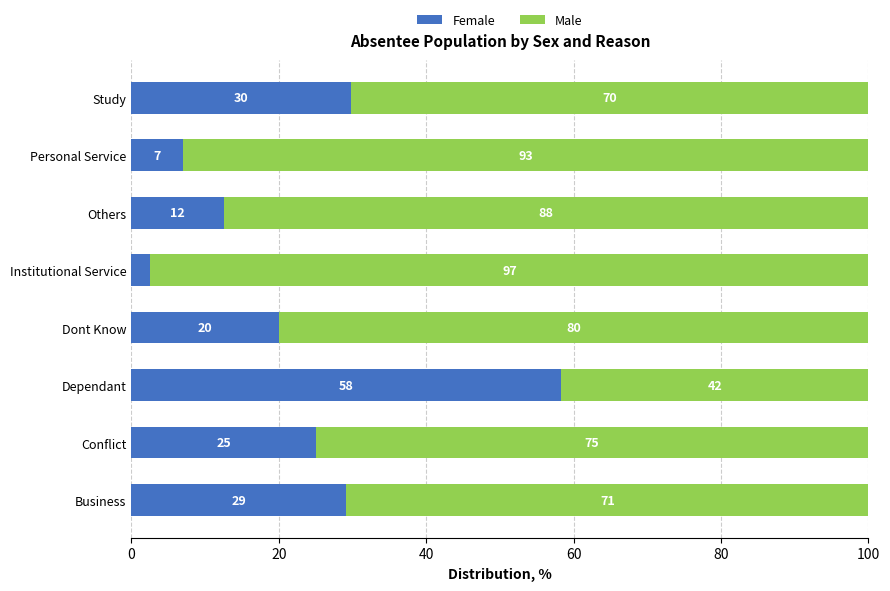

List the labels in order of Female value, smallest first.

Institutional Service, Personal Service, Others, Dont Know, Conflict, Business, Study, Dependant